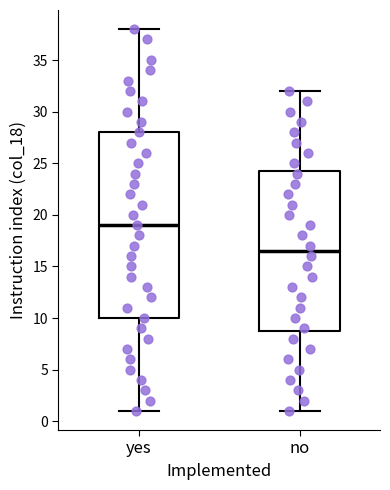

Reading left to right, transcribe this box plot: for each box, give where its median line is, the range the box spans, and where its two whiskers end, as read against the y-axis. The values are not printed on the chart, so give them approximately, as read against the axis.

yes: median 19.0, box 10.0 to 28.0, whiskers 1.0 to 38.0
no: median 16.5, box 9.0 to 24.5, whiskers 1.0 to 32.0